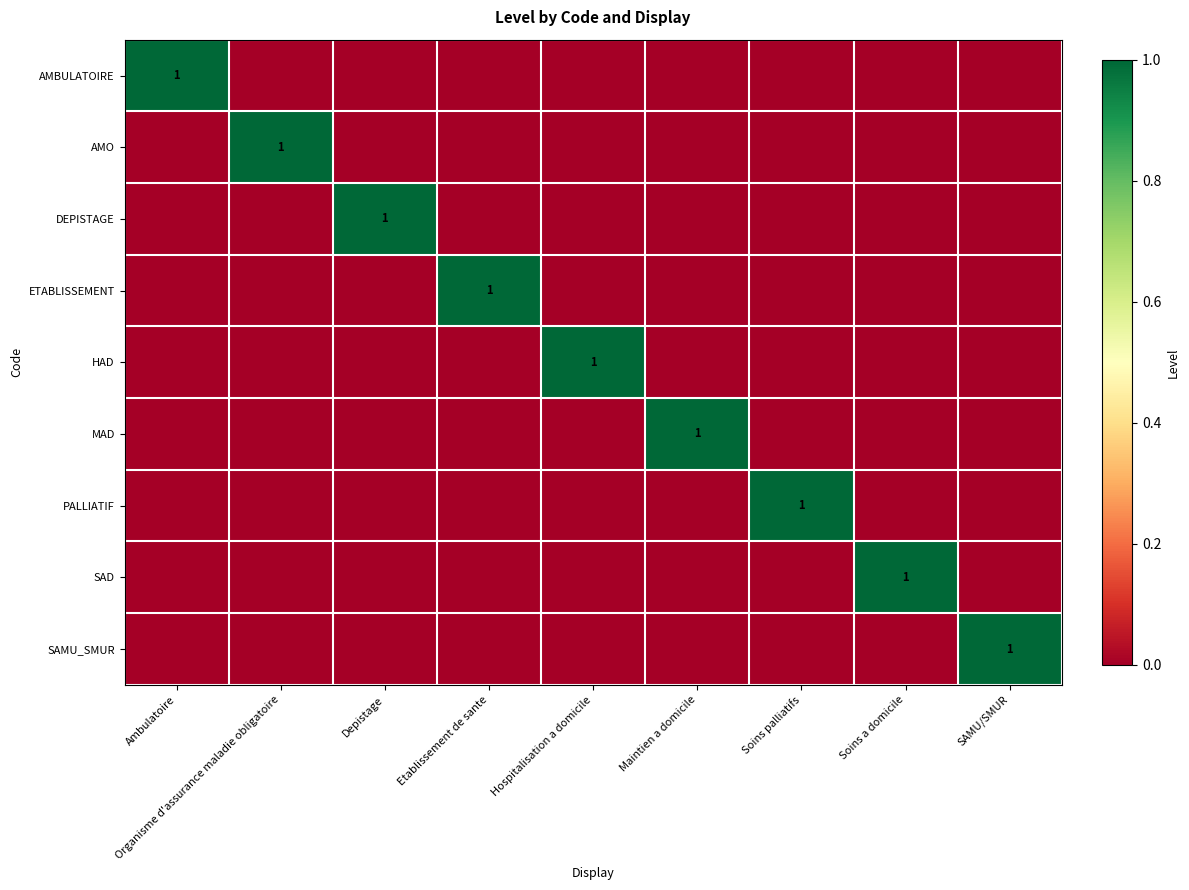

Is it true that HAD equals 1 at Hospitalisation a domicile?

True